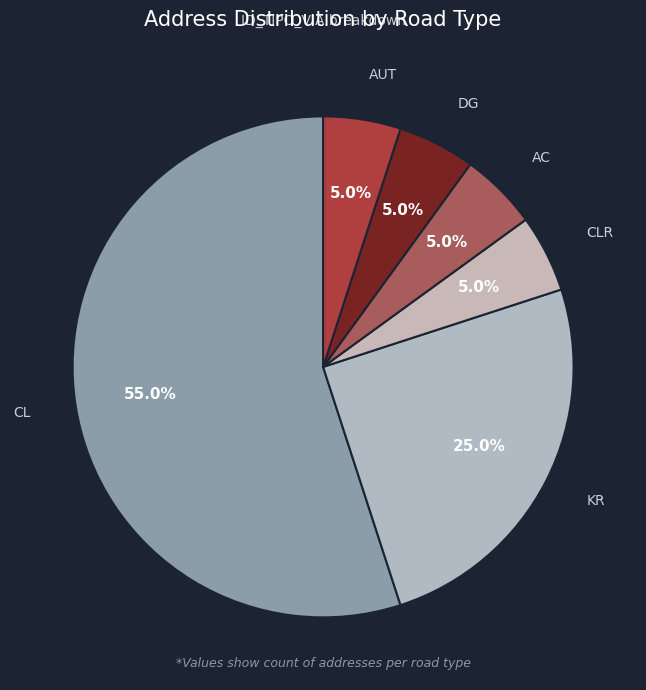

Between CL and KR, which is larger?

CL